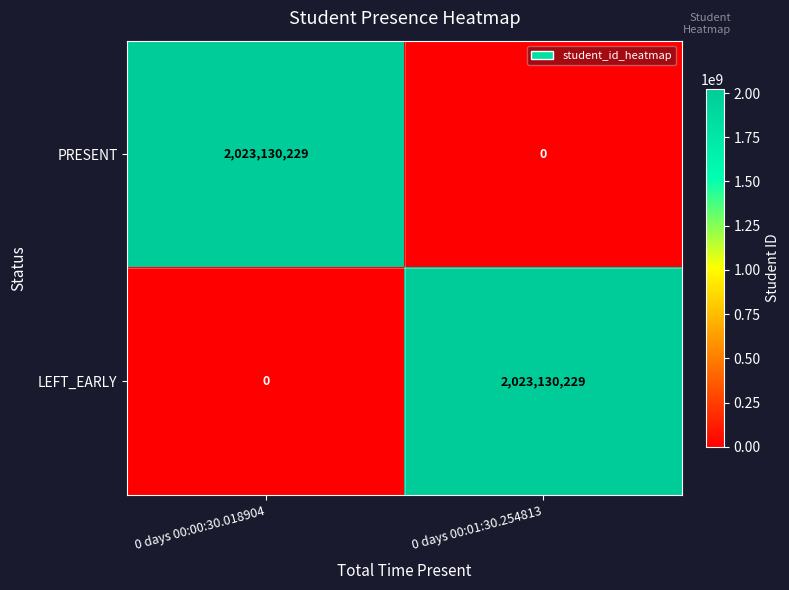

What is the sum of all LEFT_EARLY values?

2023130229